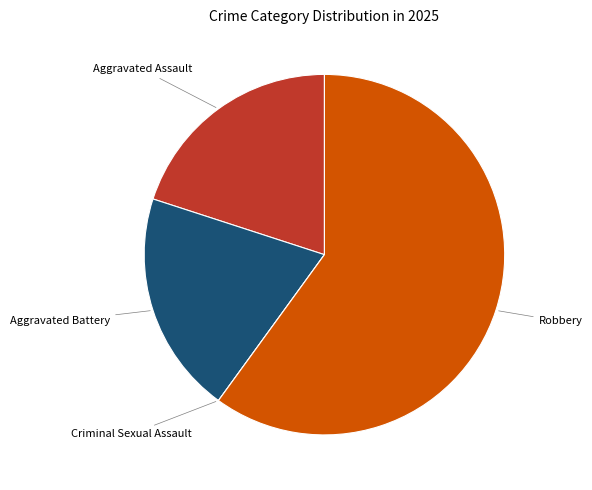

To the nearest percent, what is the average slice percentage?

25%